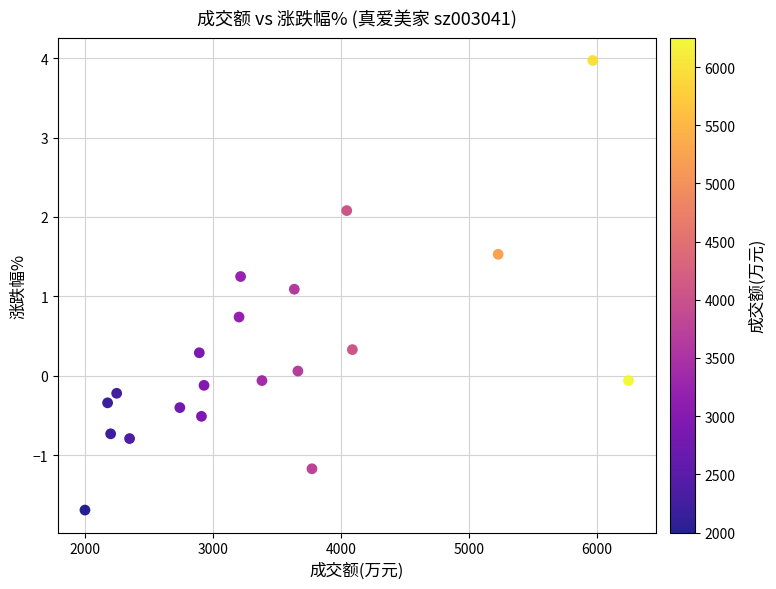

What is the range of X values (max minus min)?

4250.0